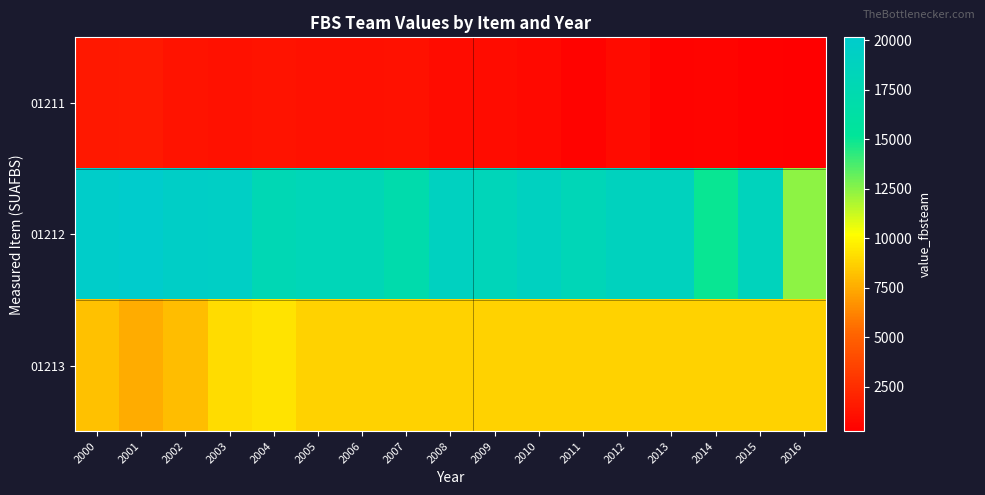

Which series has the widest spread of values?

01212